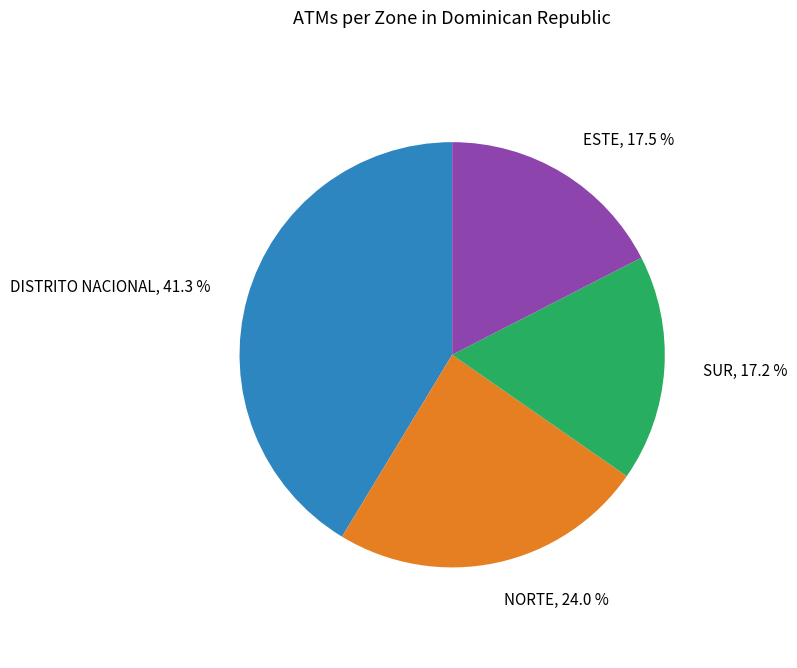

How many segments does this pie chart have?

4